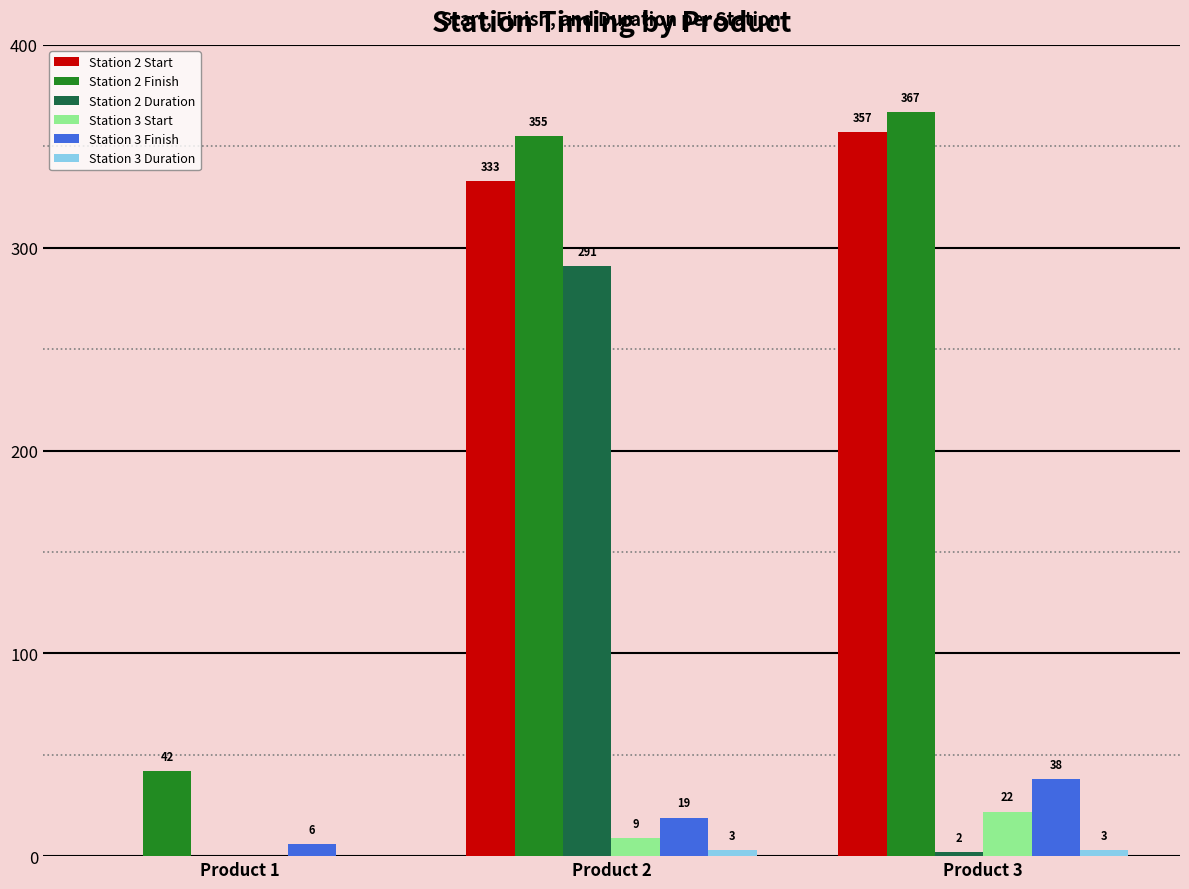

At which label is Station 2 Duration closest to 145?

Product 3